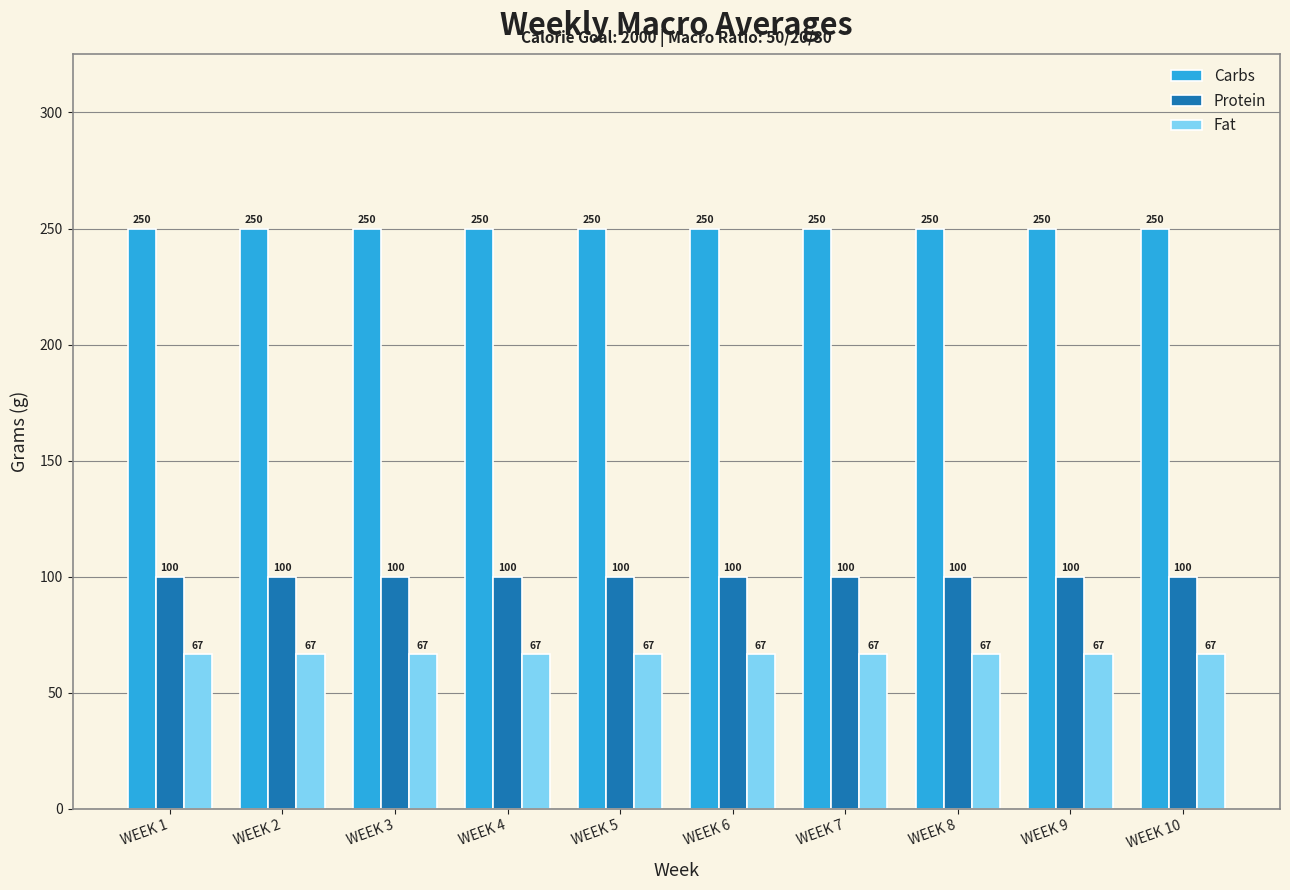

How many distinct data groups are displayed?

3